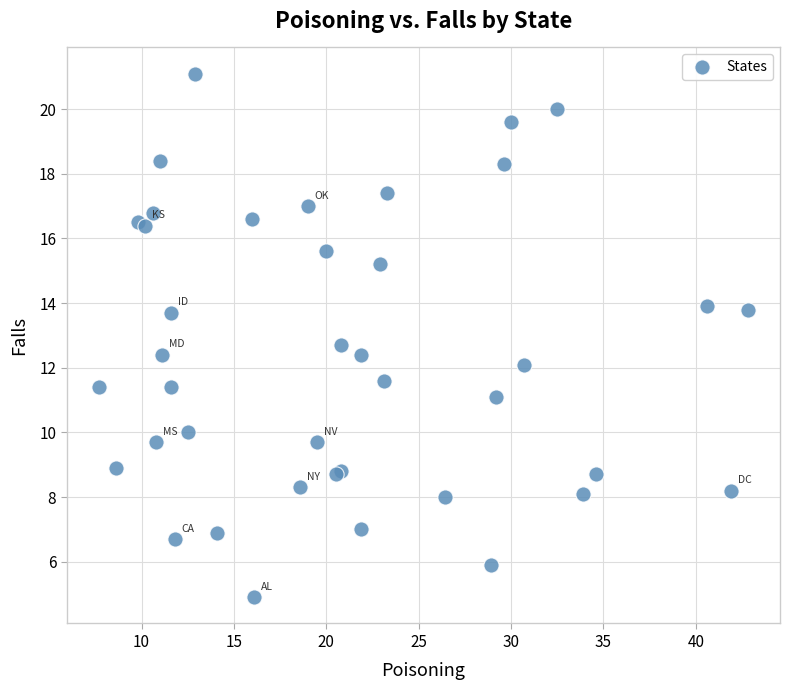

What Y value in the scatter plot is closest to 13?

12.7